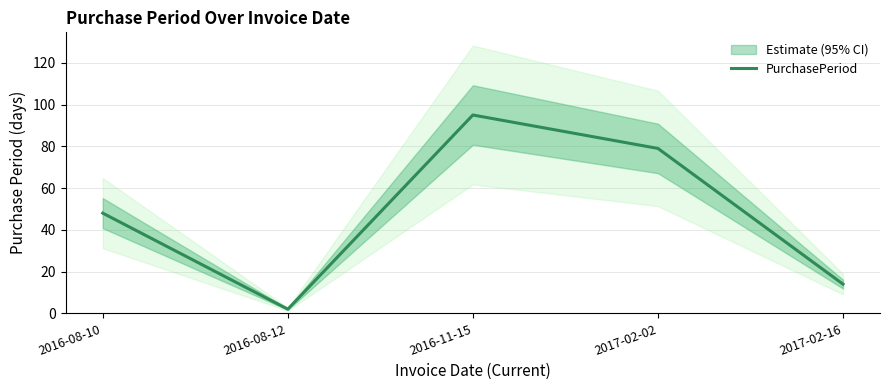

How many categories are shown in the chart?

5